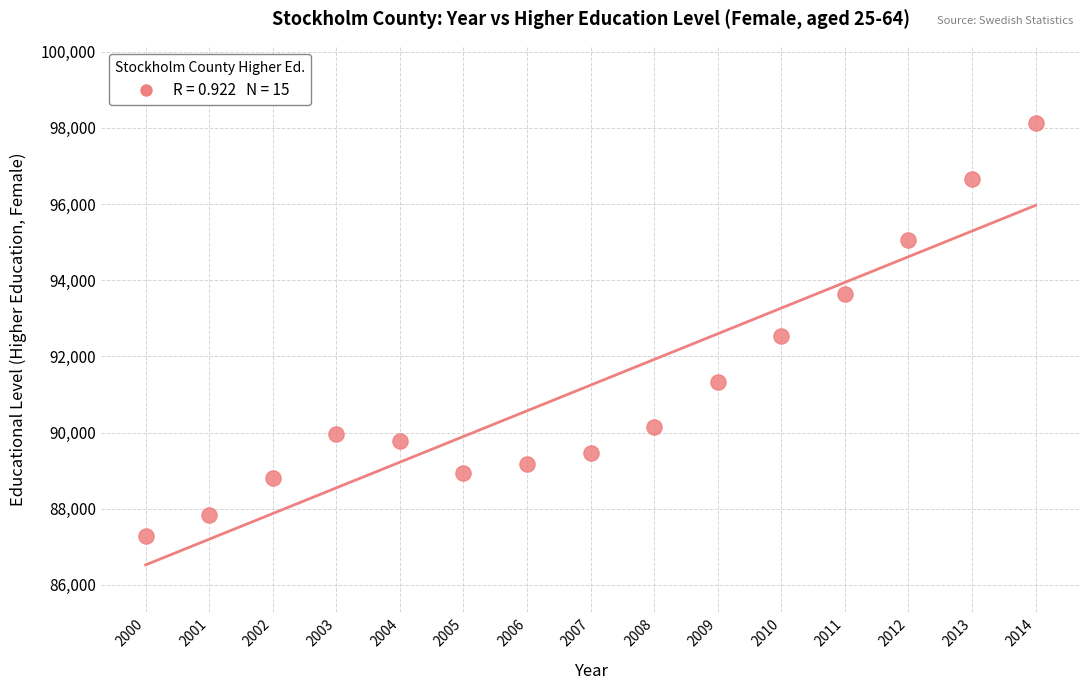

What Y value in the scatter plot is closest to 92703?

92545